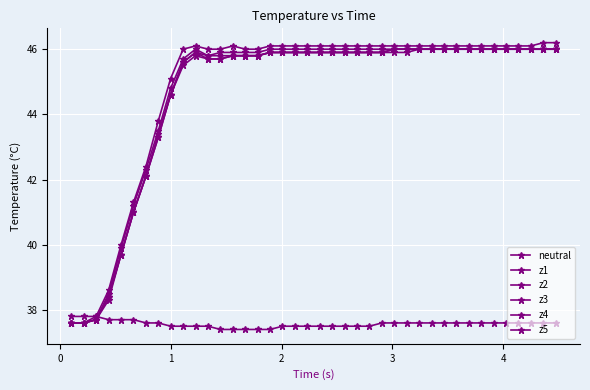

How many values in the z4 series exceed 45?

31